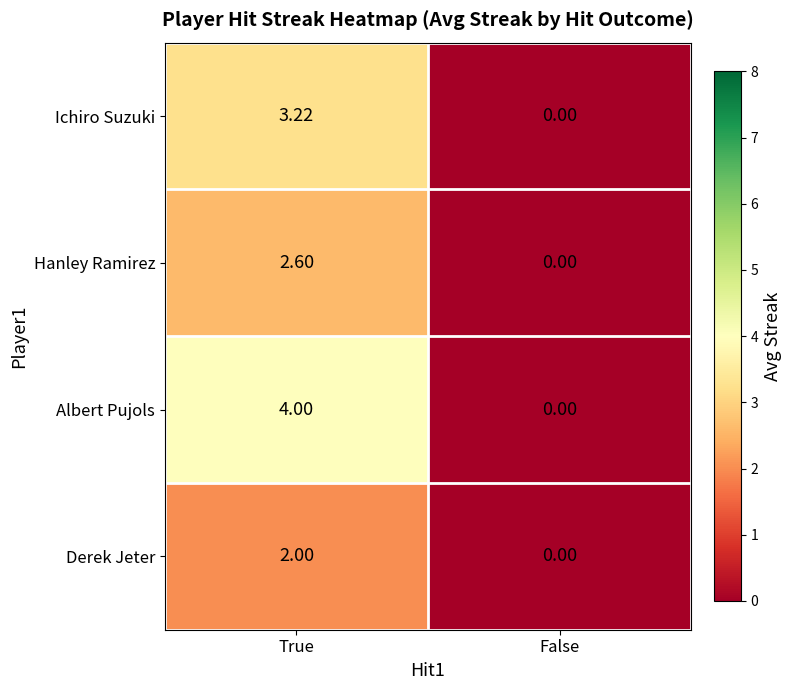

How many data points does each series have?

2